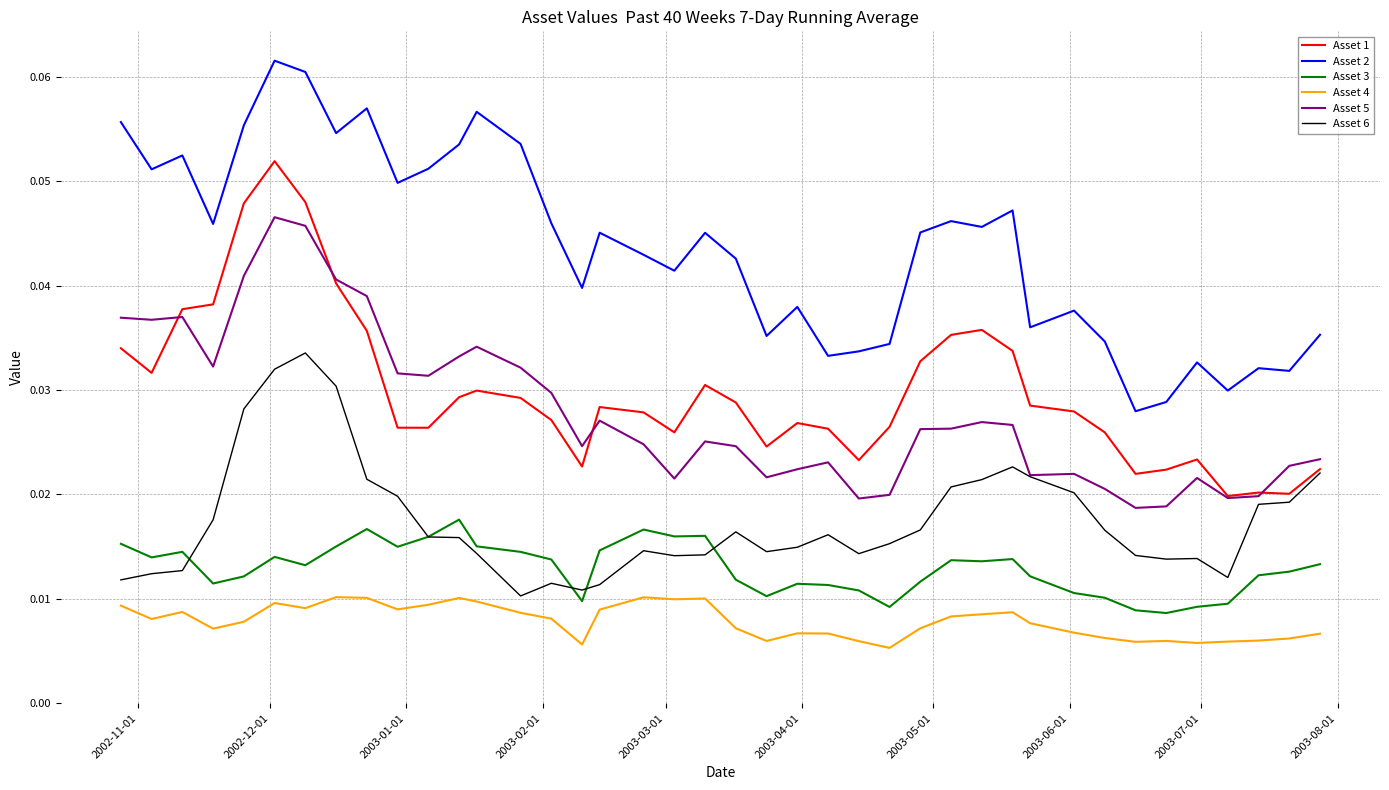

How many Asset 1 values are between 0 and 1?

40